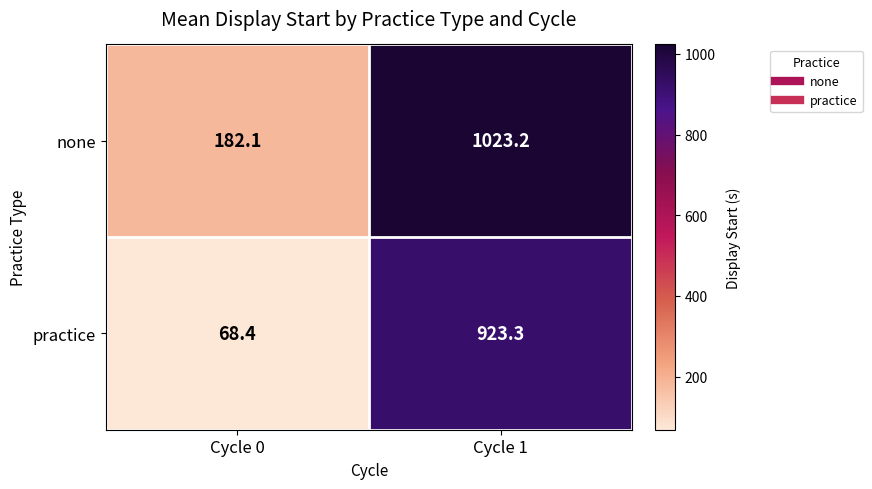

Which series has the largest total across all categories?

none